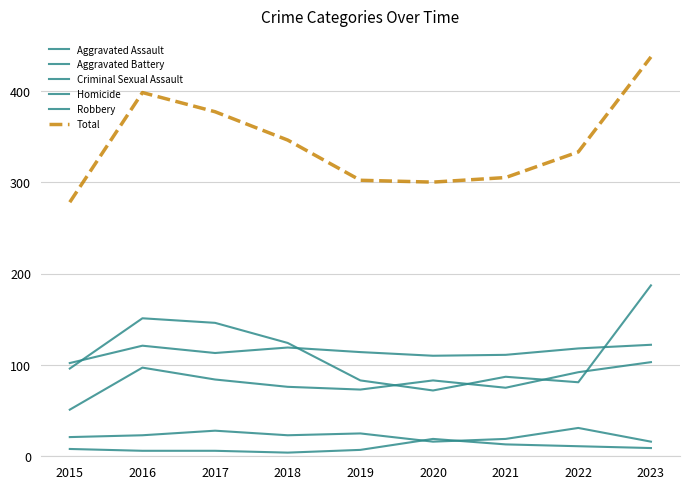

What is the minimum value shown in the chart?

4